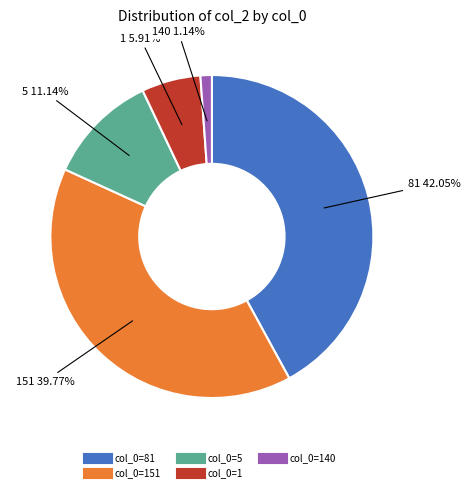

Count the number of slices in the pie.

5